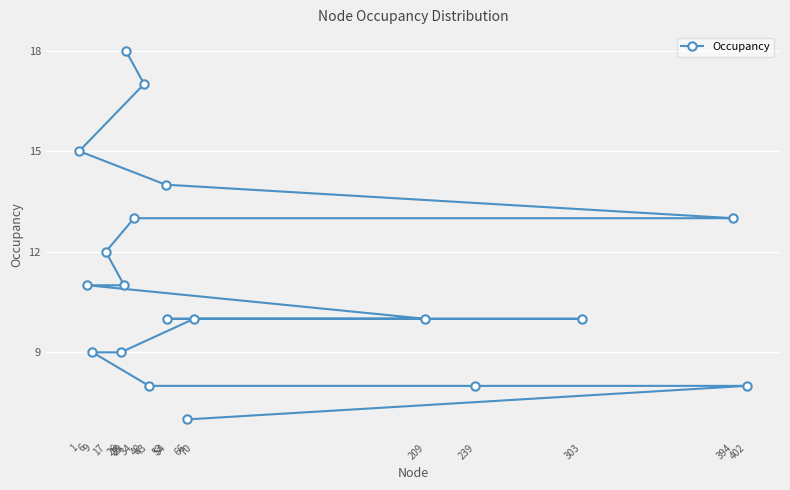

Approximately how many times larger is the value at 402 compared to 26?

0.9